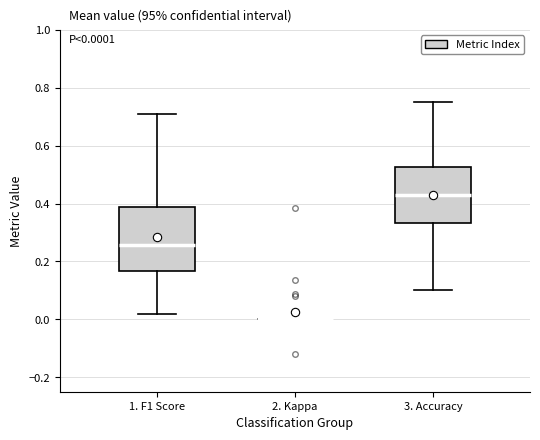

Comparing the boxes themselves (not the whiskers), which one is the tallest?

1. F1 Score